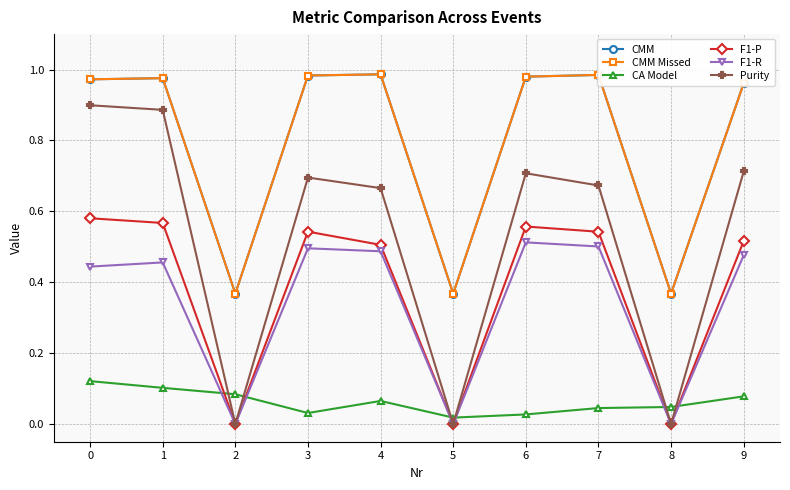

Rank the series by their maximum value, from highest to lowest.

CMM, CMM Missed, Purity, F1-P, F1-R, CA Model